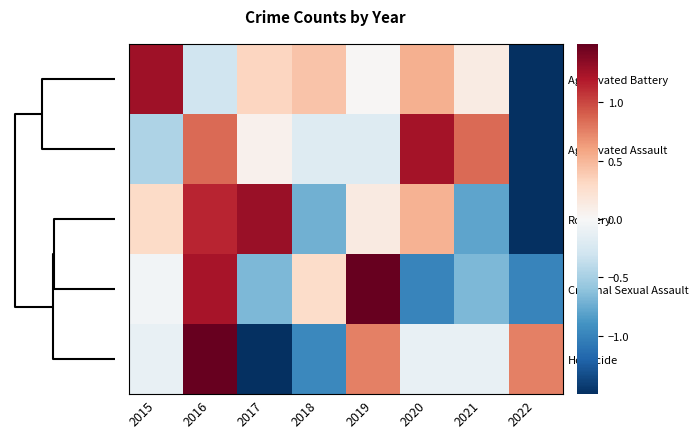

Which series has the widest spread of values?

Aggravated Battery